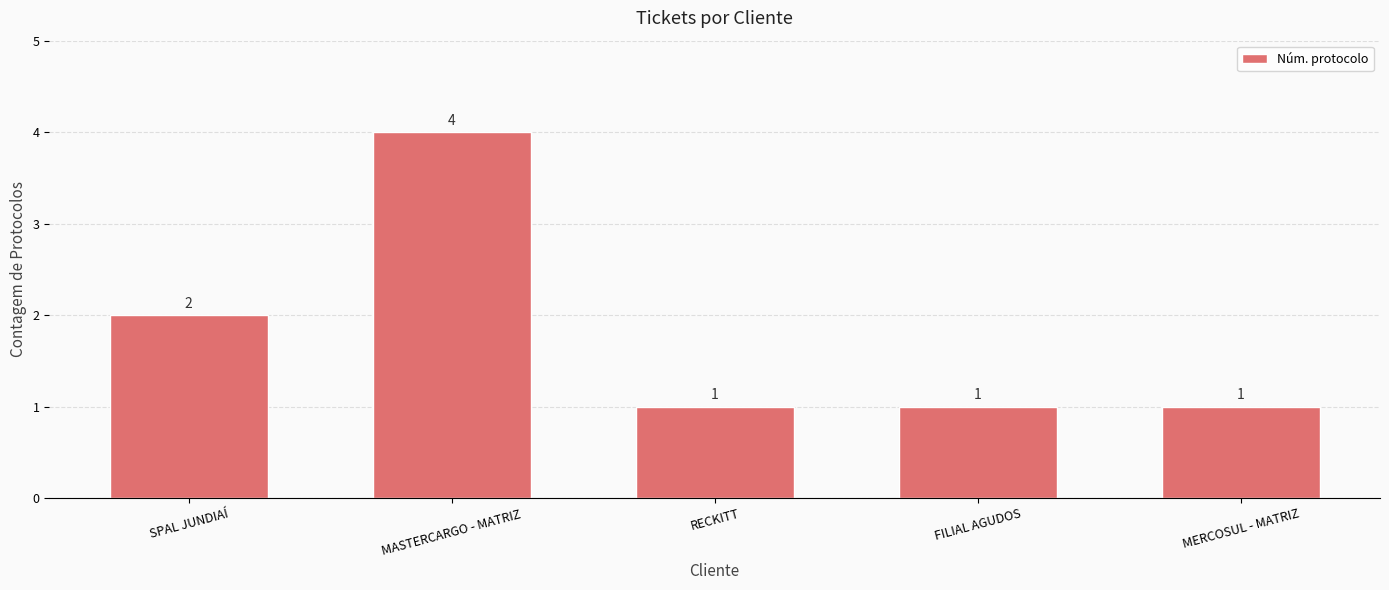

Reading left to right, extract all data points from this chart.

2	4	1	1	1